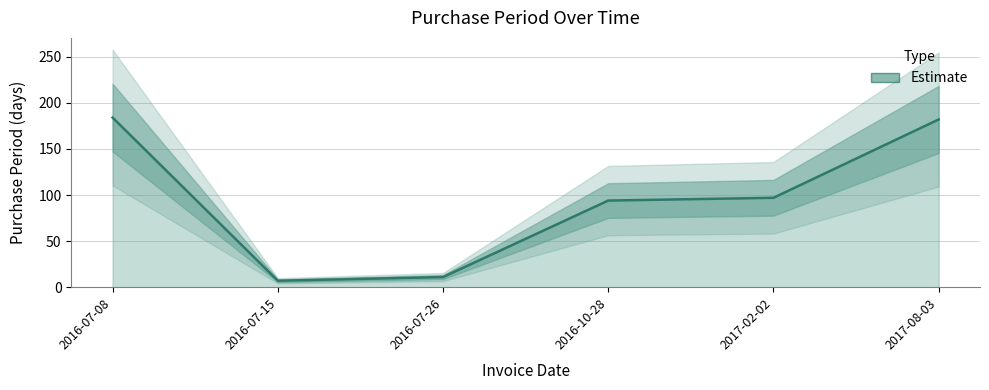

What is the value of the 2nd point from the left?

7